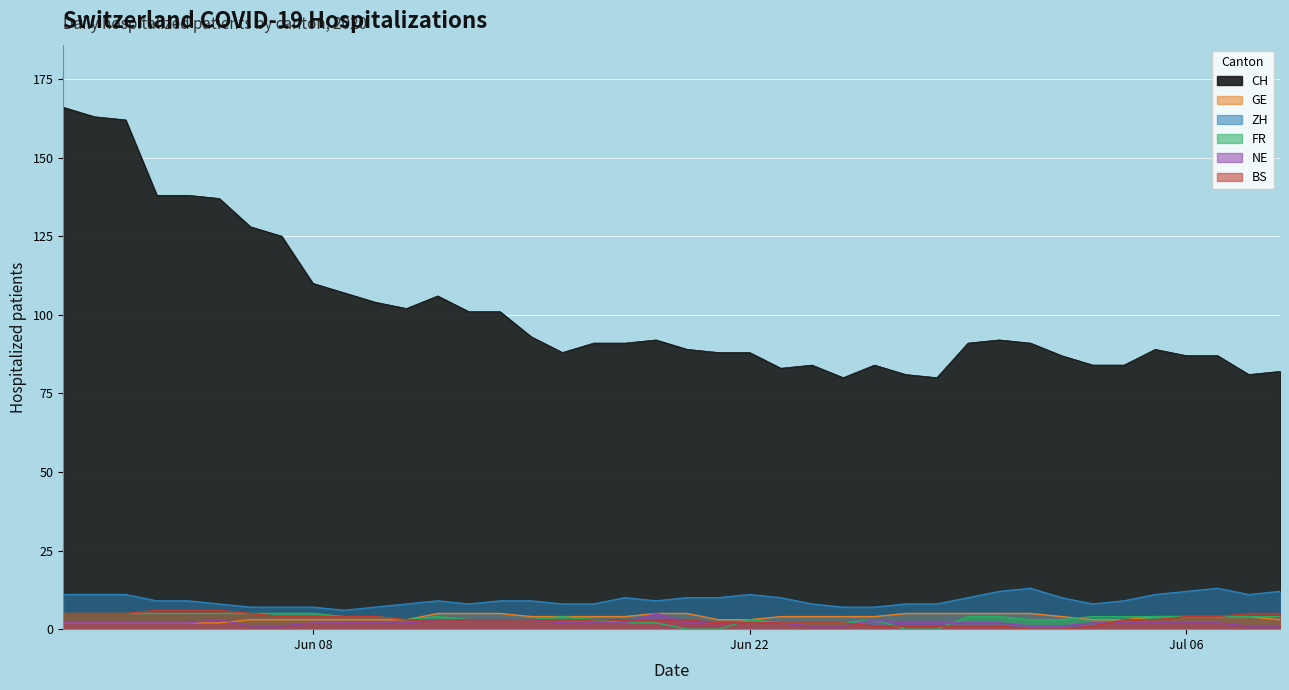

Count the ZH values in the range 8 to 11.

28